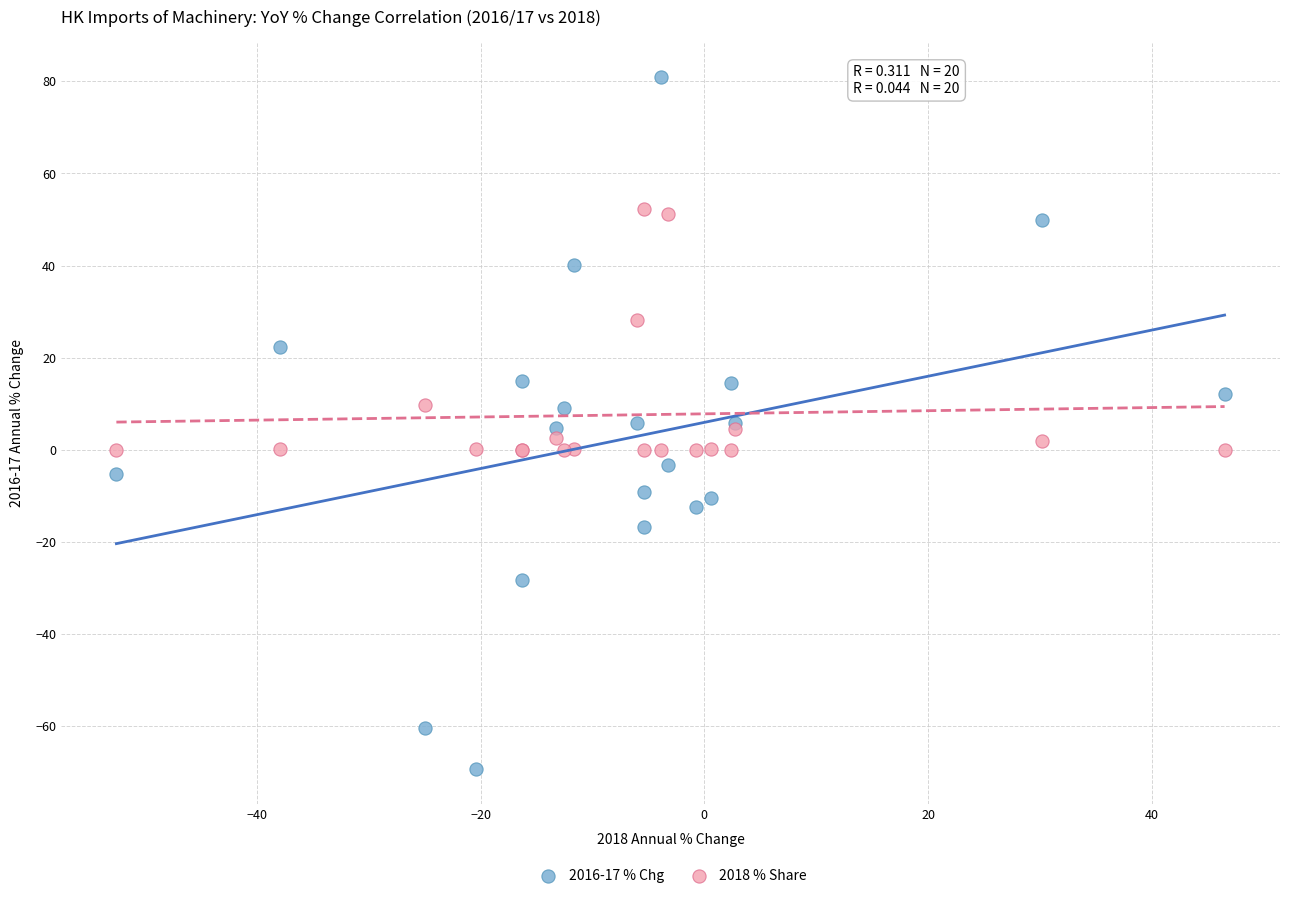

Which series reaches the maximum Y coordinate?

2016-17 % Chg